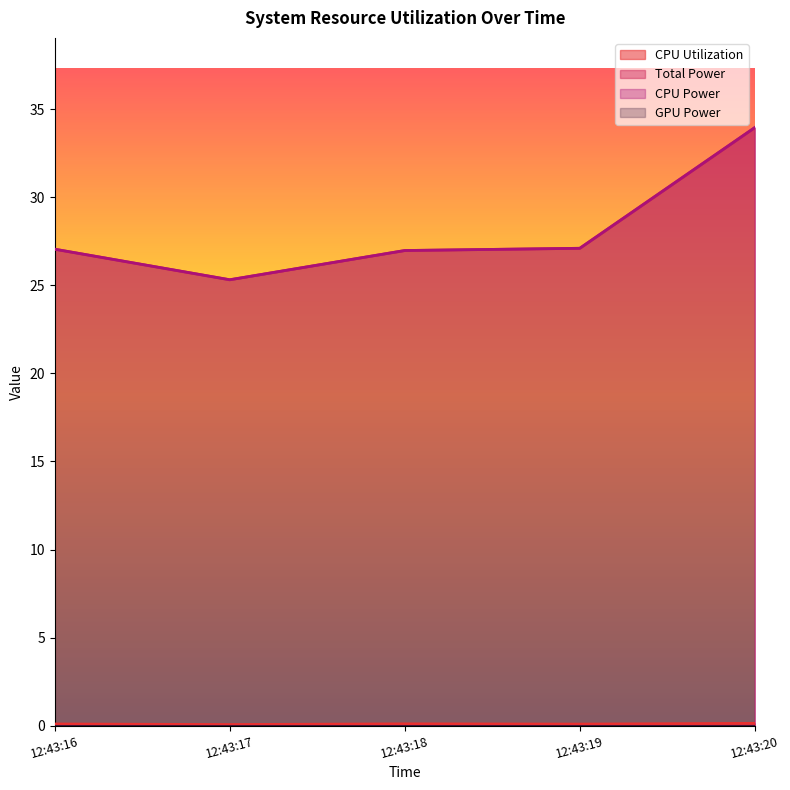

Which series has the largest total across all categories?

Total Power